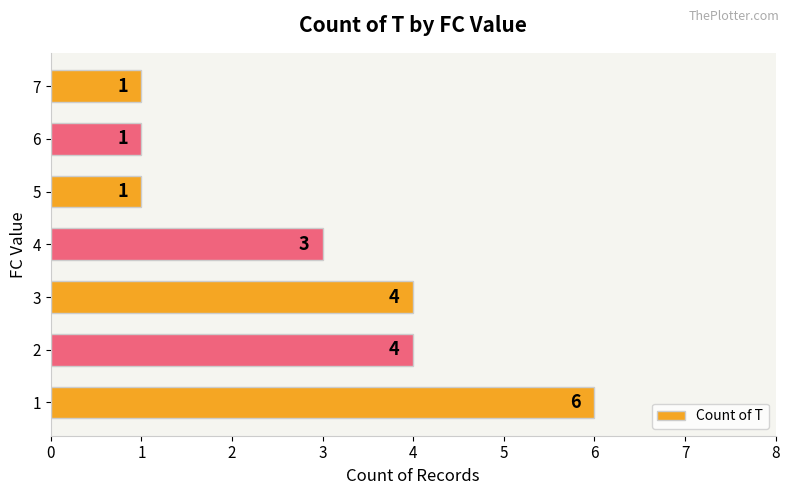

Does the chart contain any negative values?

No